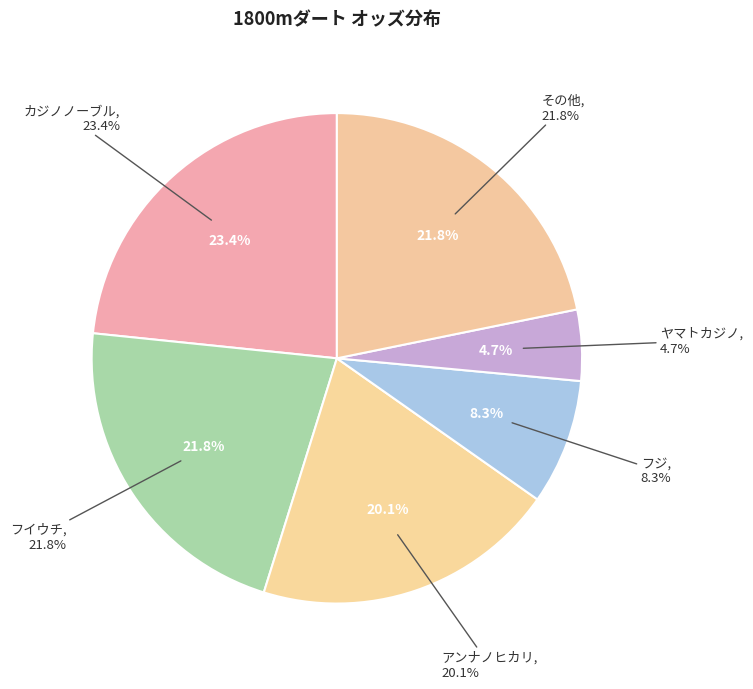

Does any single category account for the majority?

No